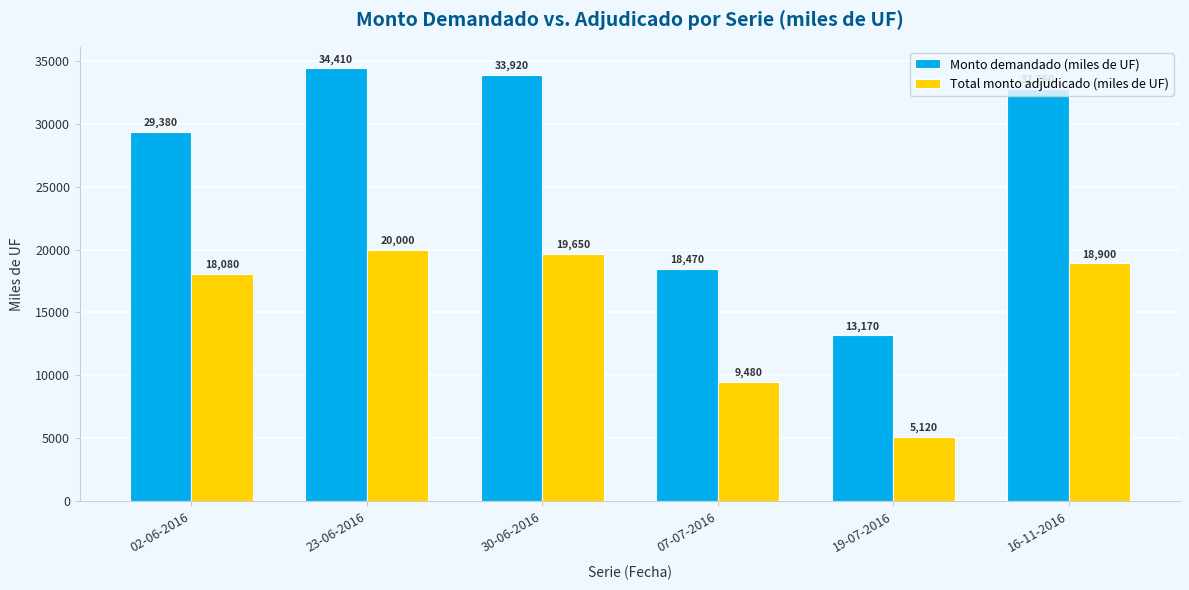

What are all the series names shown in the legend?

Monto demandado (miles de UF), Total monto adjudicado (miles de UF)